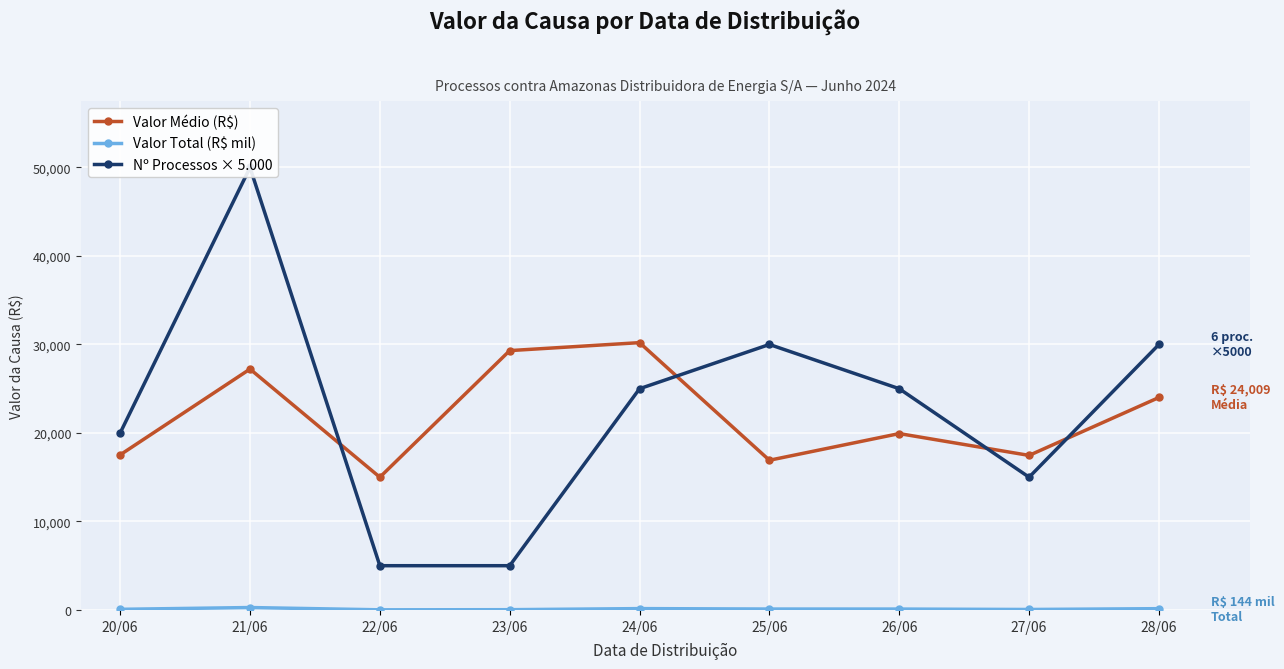

Which label corresponds to the largest value in the chart?

21/06